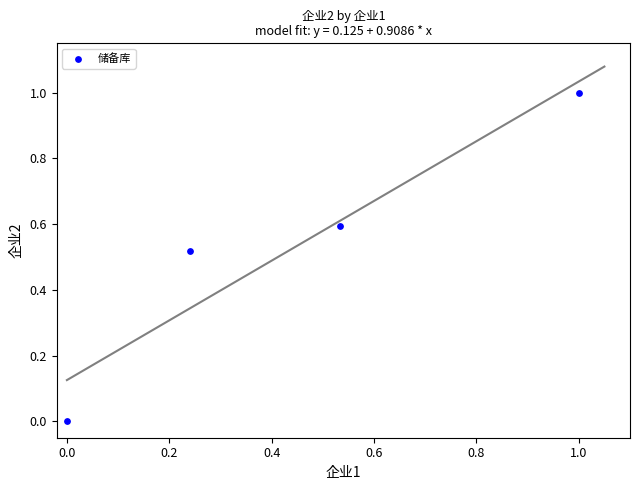

What is the average X value?

0.4